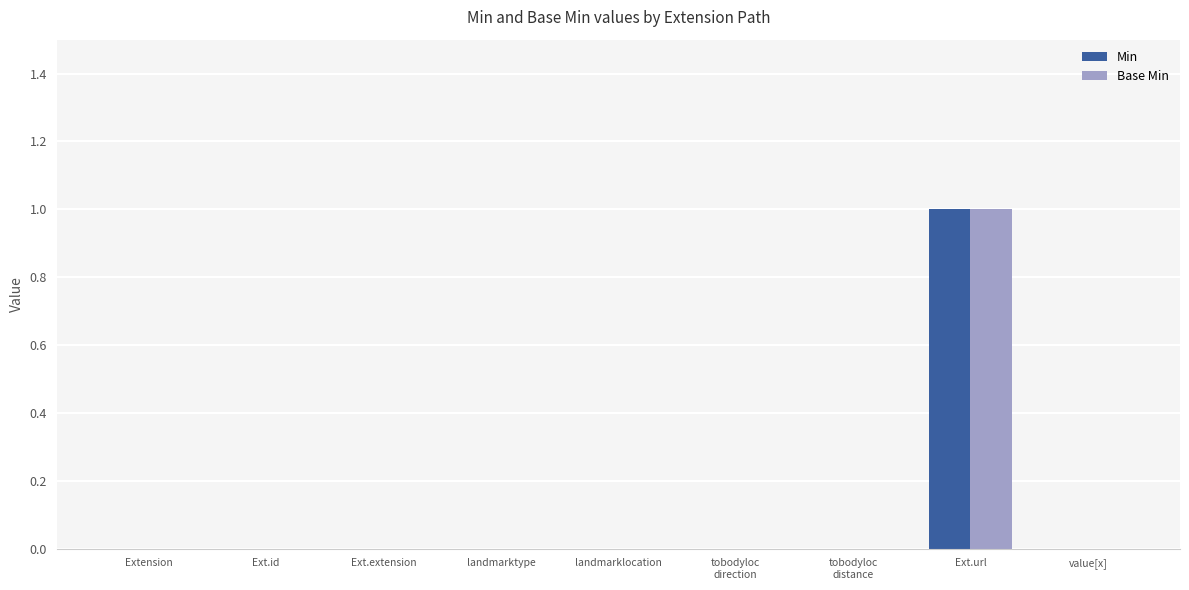

At which label does Base Min reach its peak?

Ext.url